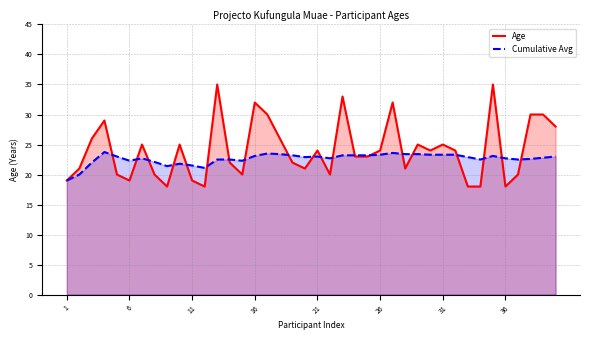

How many distinct data groups are displayed?

2